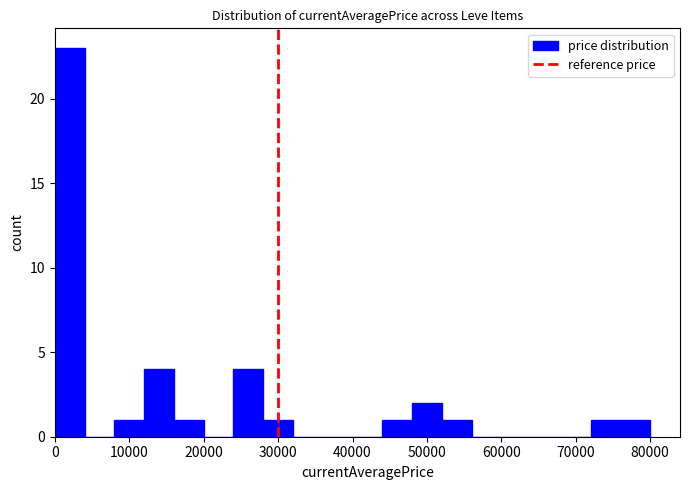

Read against the x-axis, roughly where is the centre of the tallest bar?

2000